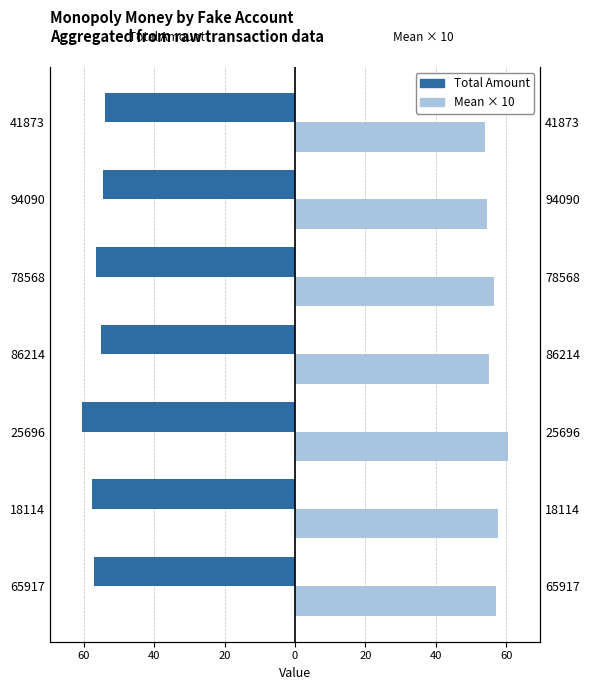

How many bars are there in total?

14